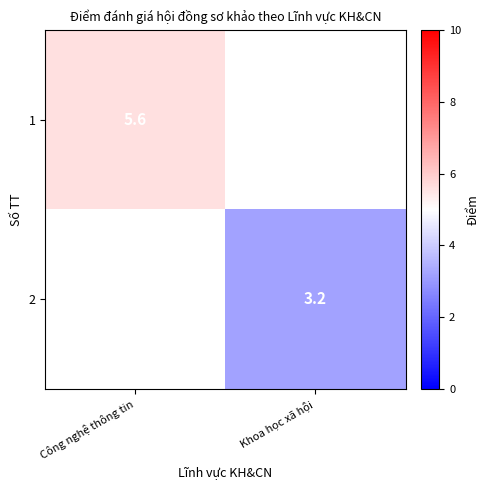

Count the number of data series in this chart.

2